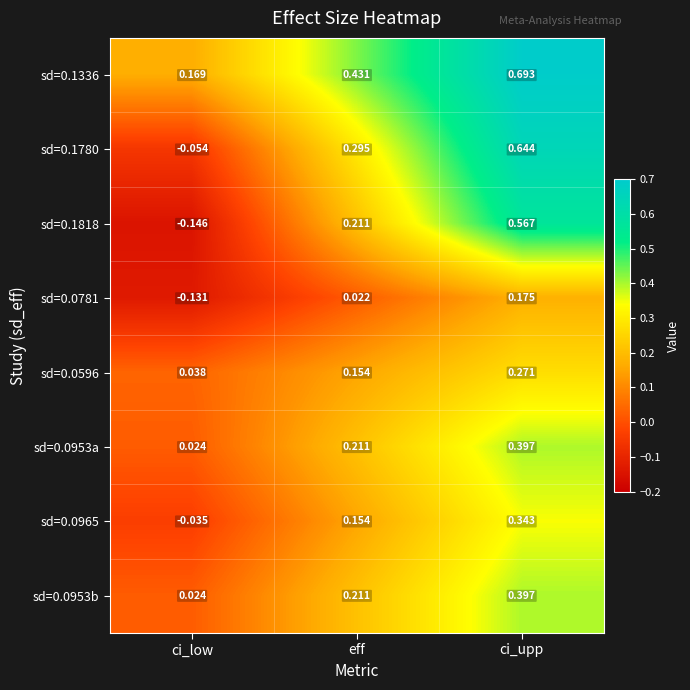

At which label does sd=0.1336 reach its minimum?

ci_low